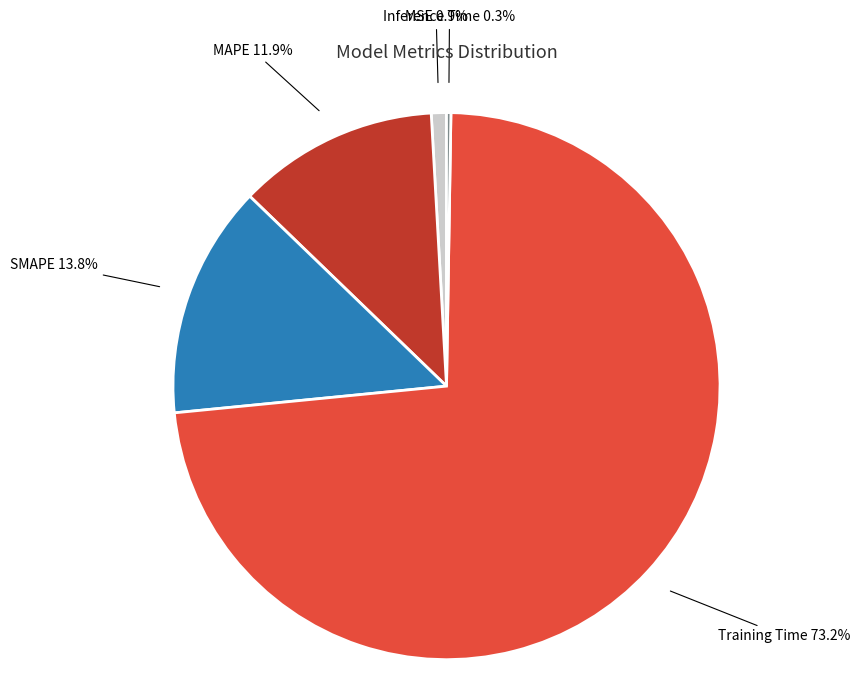

Is there a majority slice in this chart?

Yes